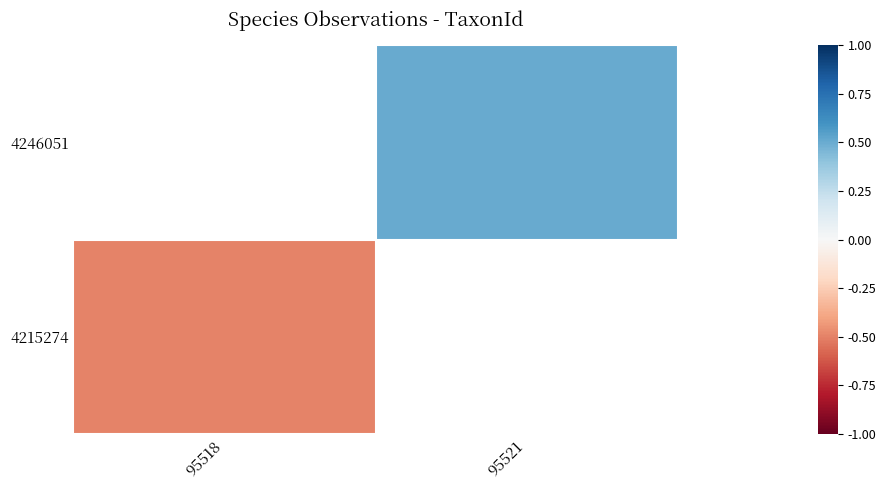

At which label does 4246051 first exceed 0?

95521